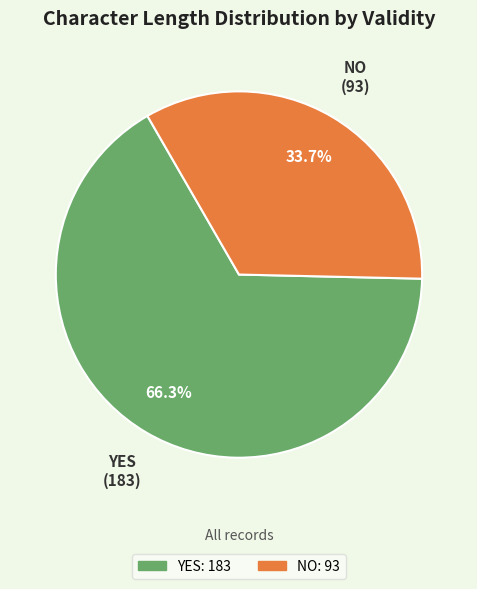

What is the largest slice in the pie chart?

YES